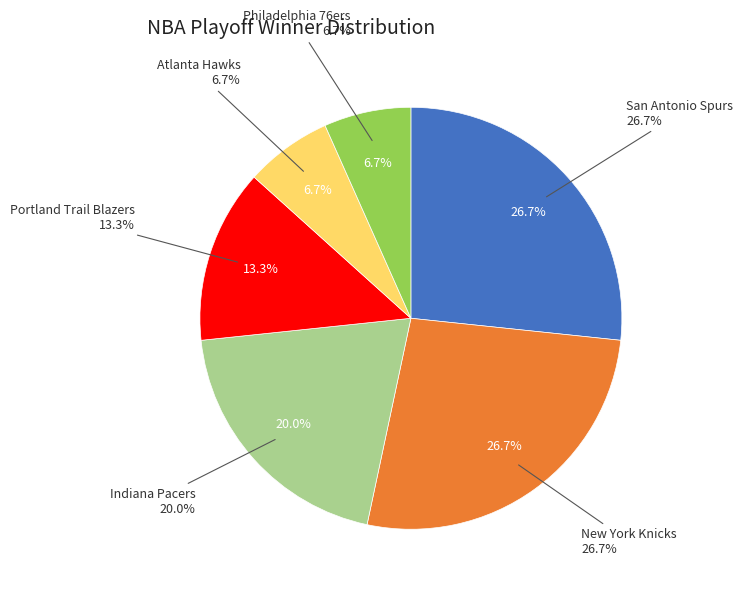

Is it true that Philadelphia 76ers is 7% of the pie?

True